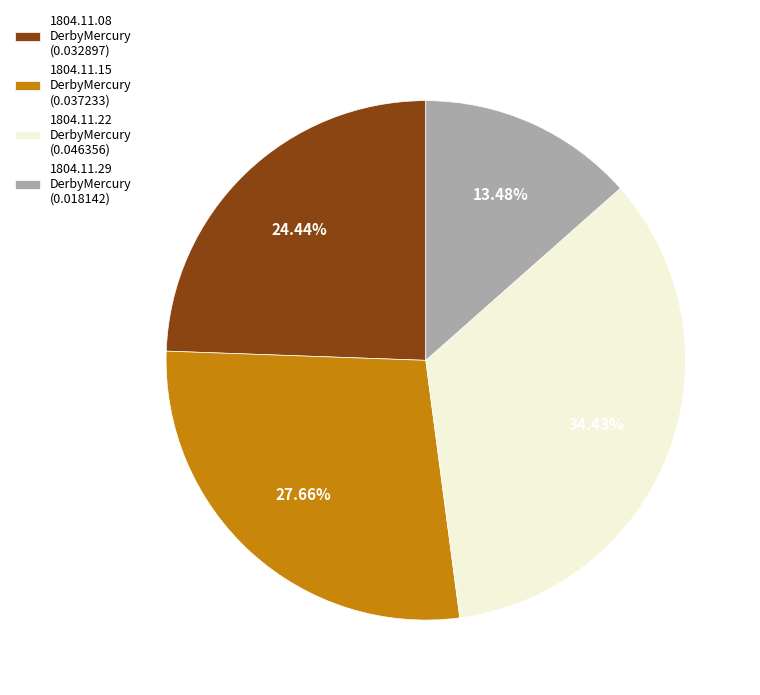

How many segments does this pie chart have?

4